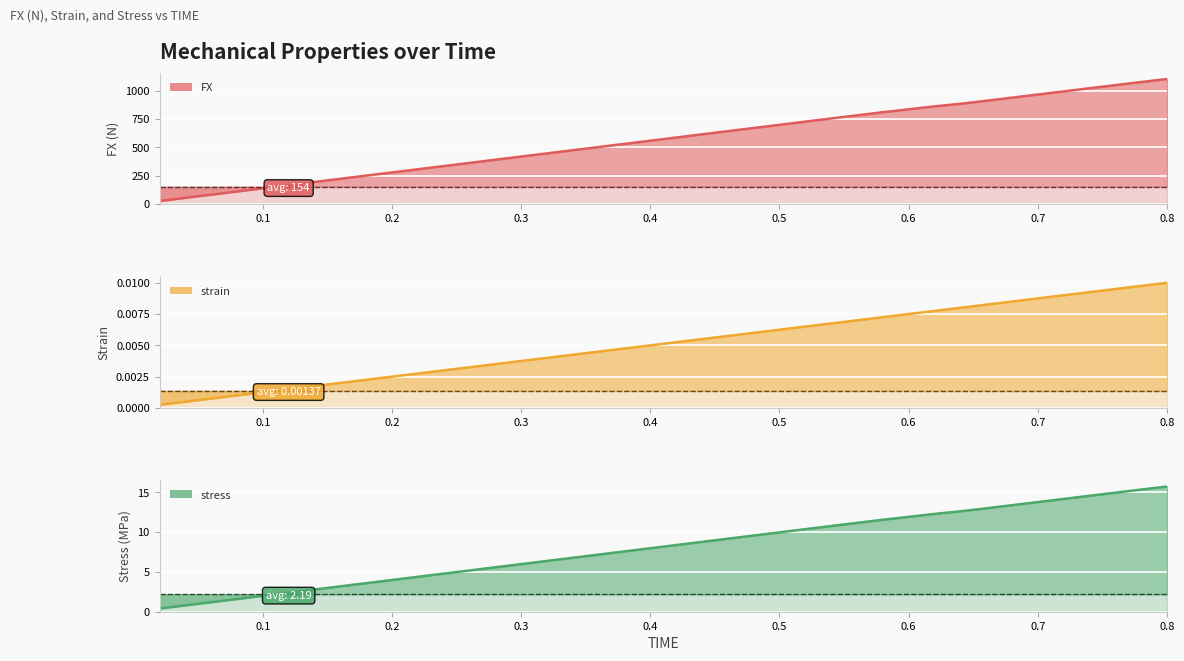

Does the chart display data point markers on the line(s)?

No